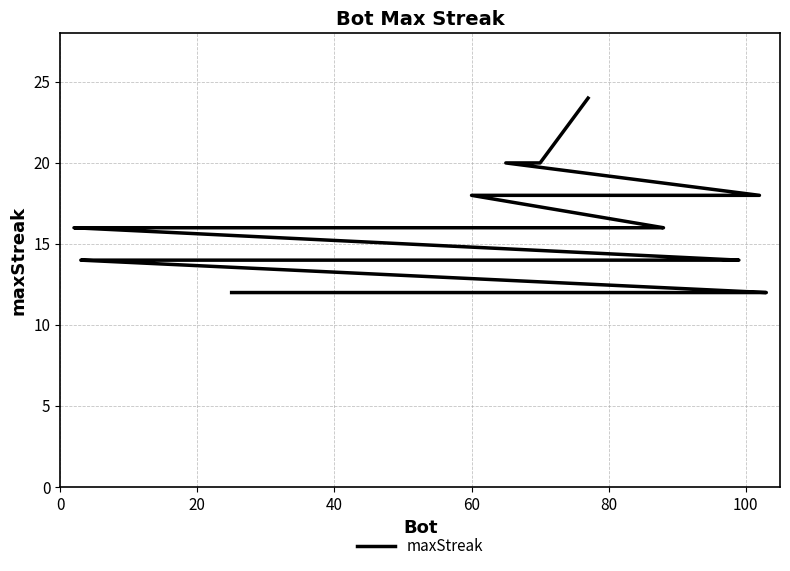

Does the chart have visible grid lines?

Yes